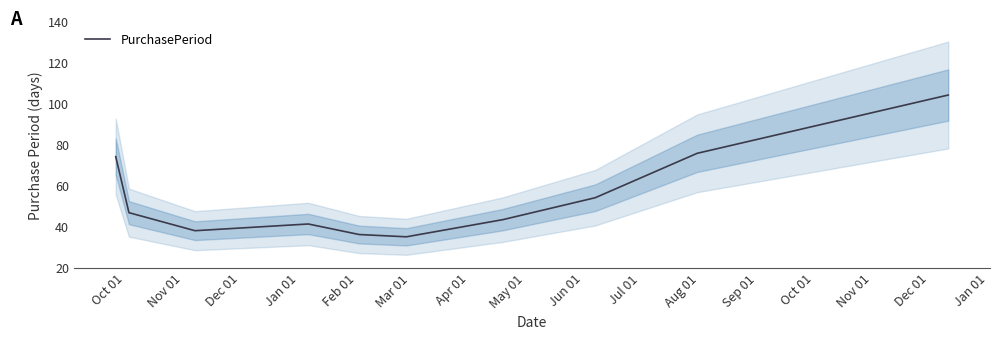

What is the smallest value displayed?

35.1